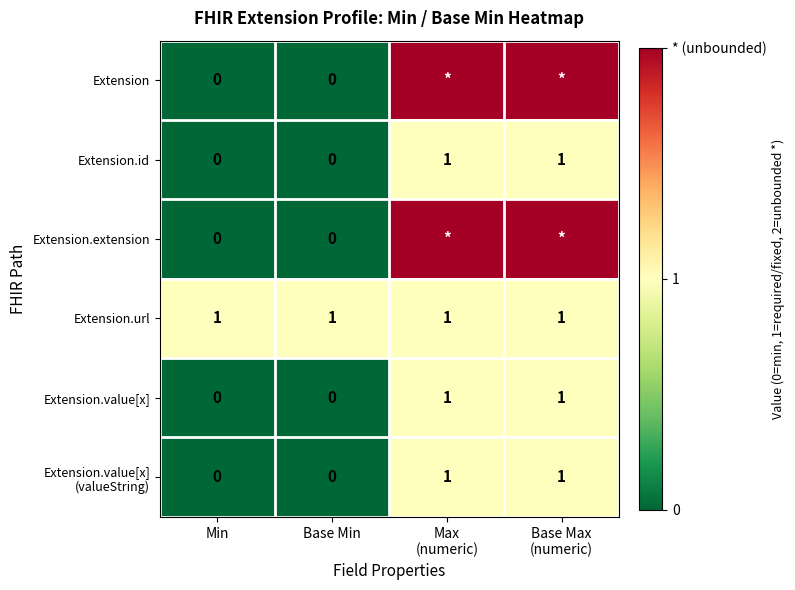

Which has a higher value, Max
(numeric) or Min?

Max
(numeric)